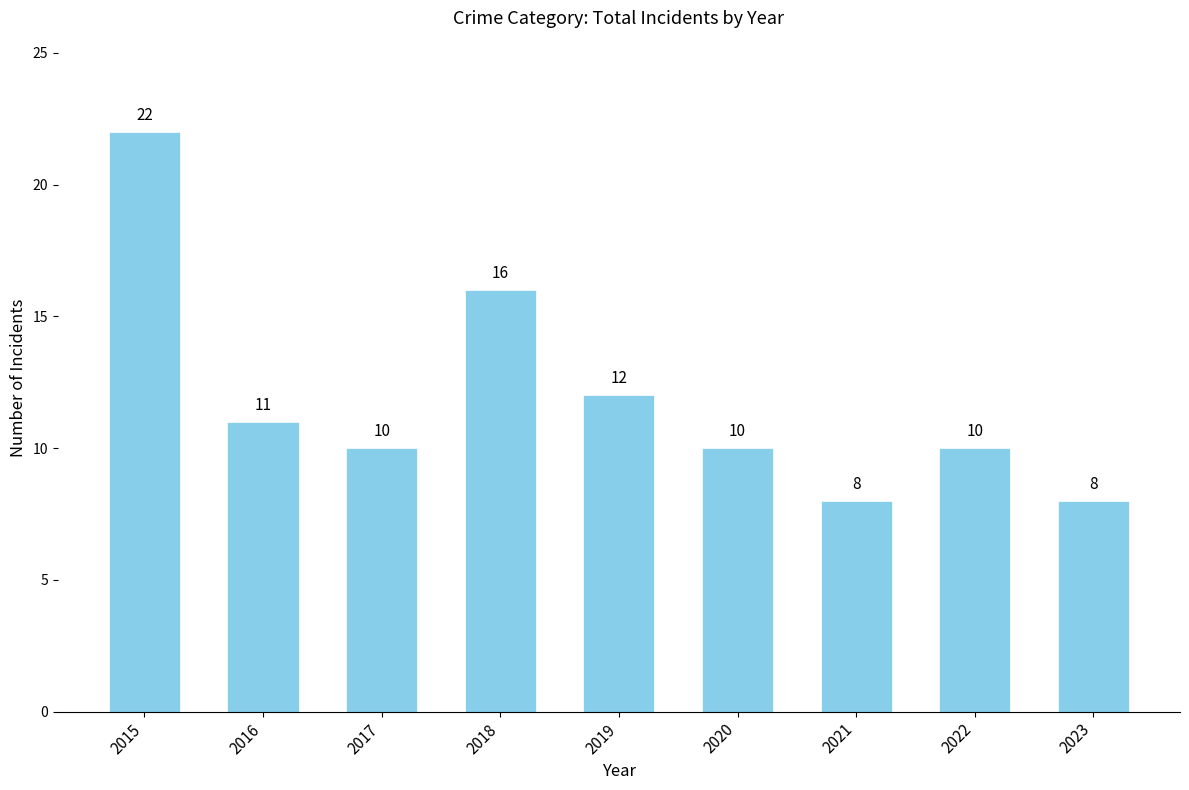

At which label does the data first exceed 10?

2015